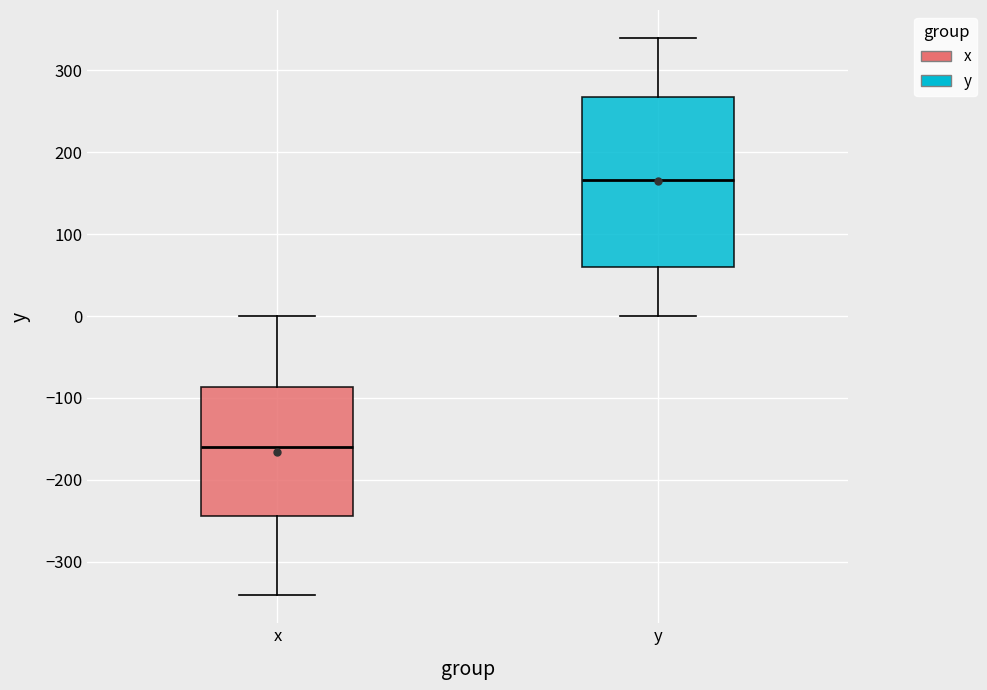

Which box has the highest median line?

y